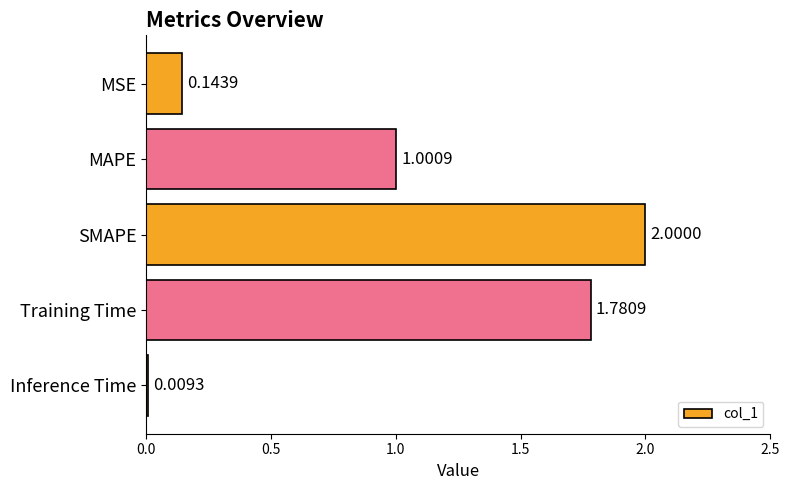

How many categories are shown in the chart?

5